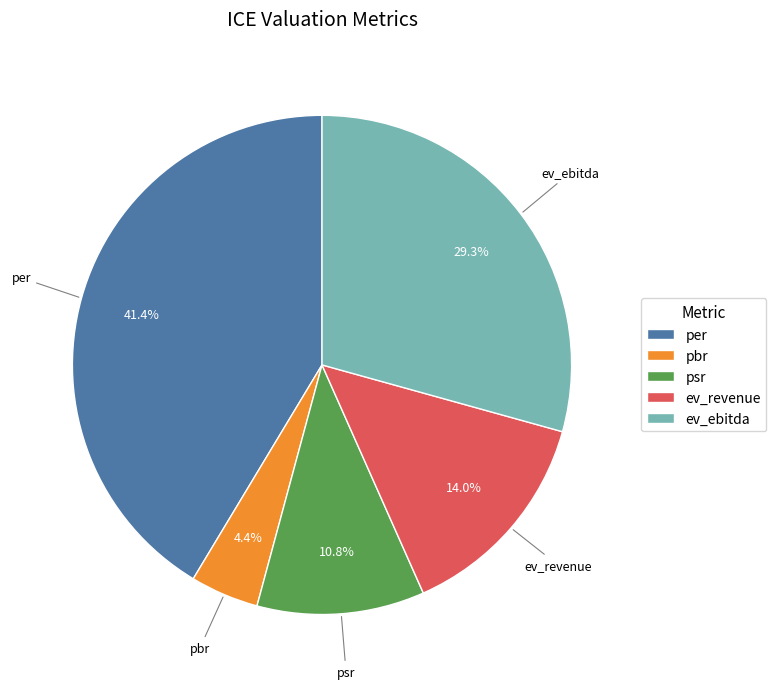

Between ev_ebitda and psr, which is larger?

ev_ebitda